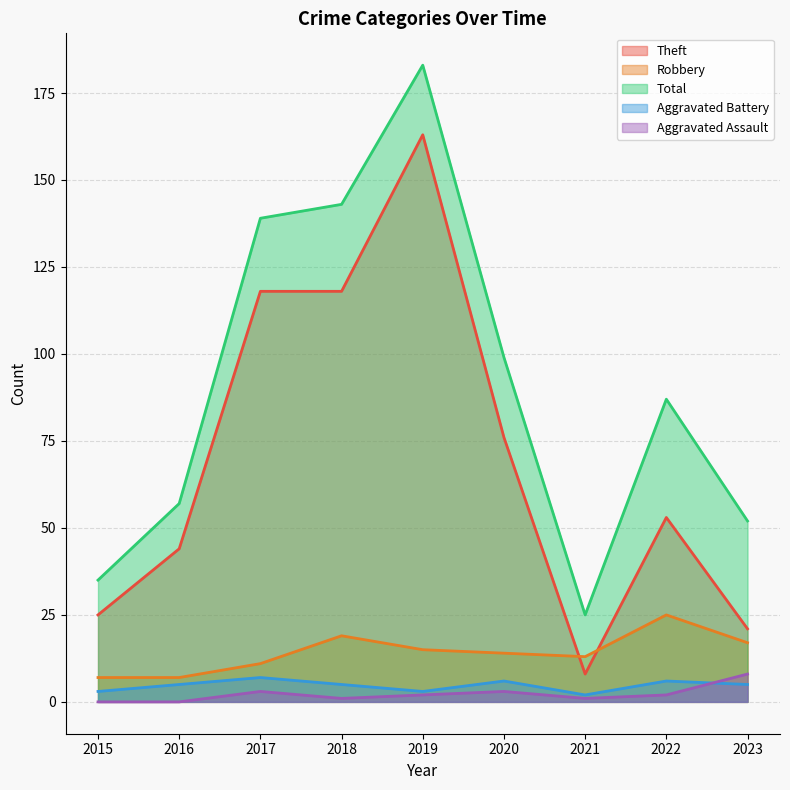

True or false: Robbery has a value of 7 at 2015.

True